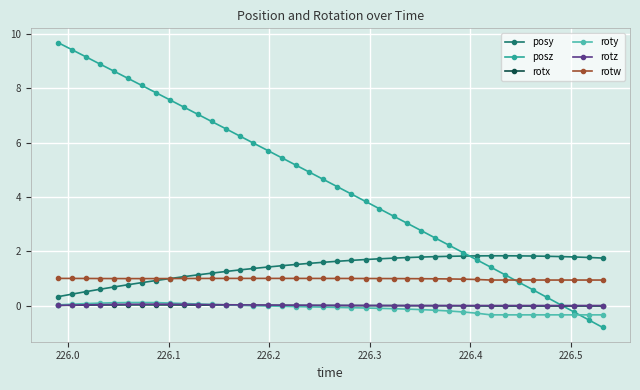

Which series has the largest total across all categories?

posz